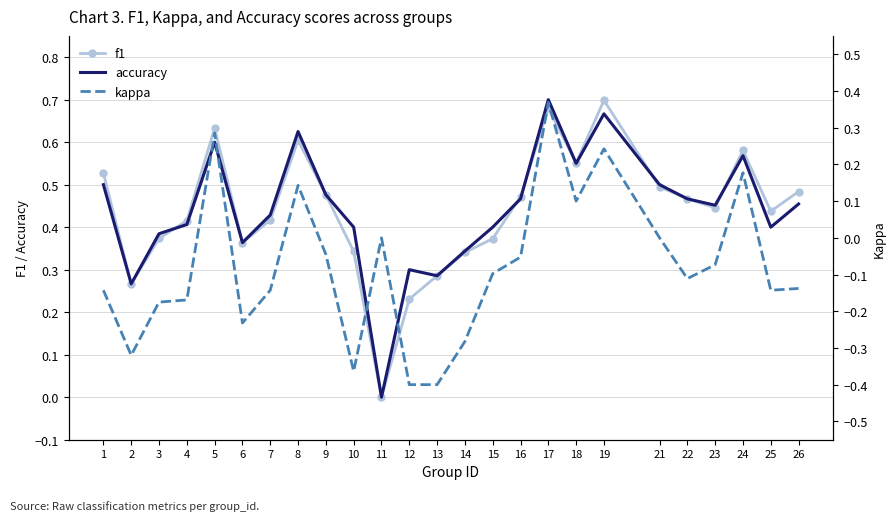

The f1 series shows 0.2 at 23. True or false?

False